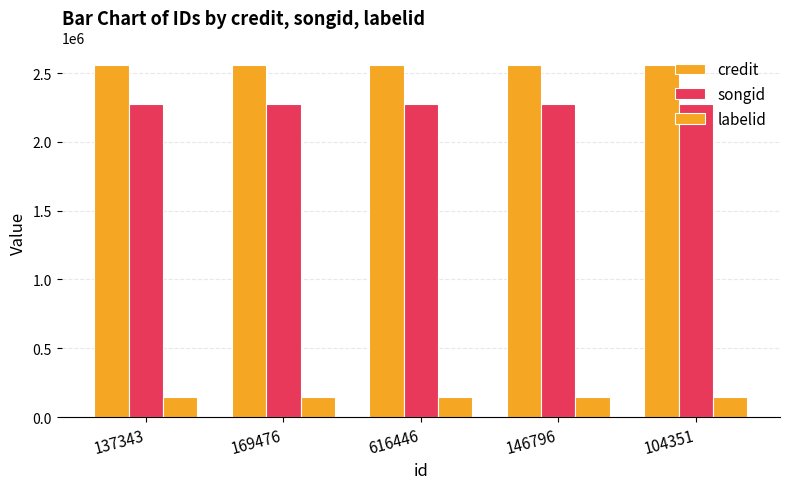

What is the sum of all credit values?

12787555